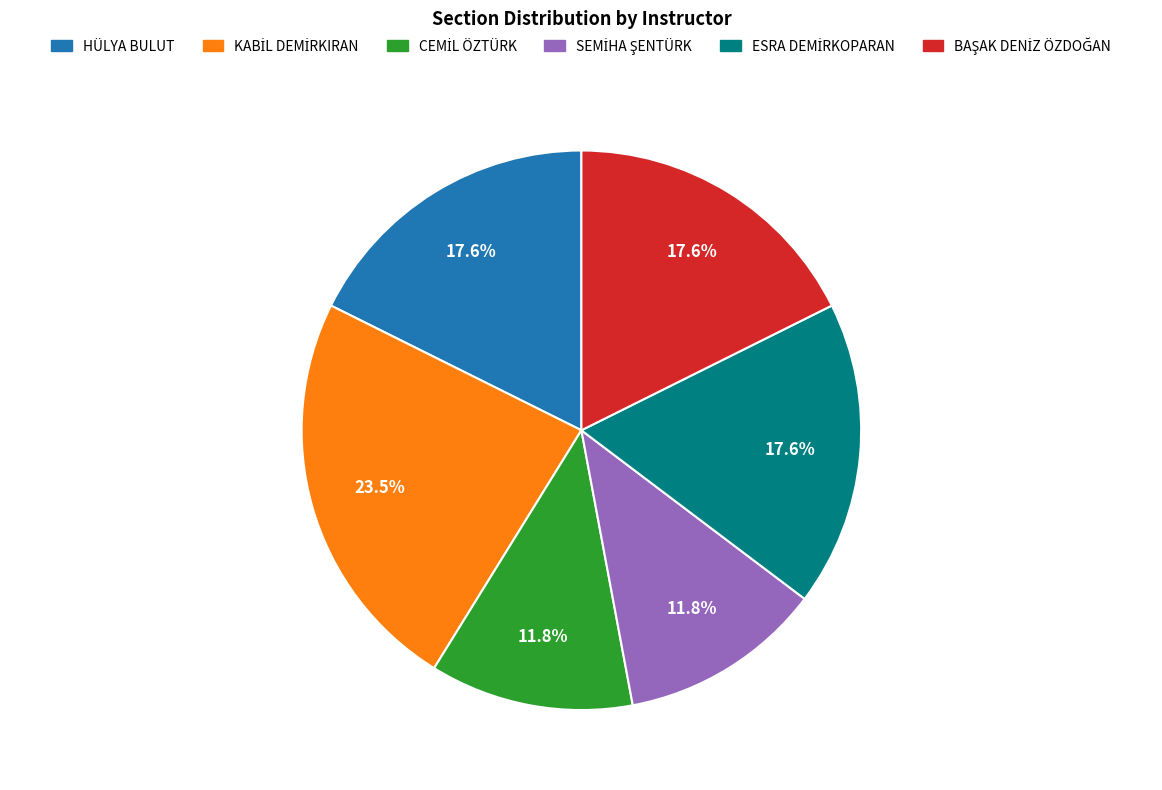

Is there a majority slice in this chart?

No